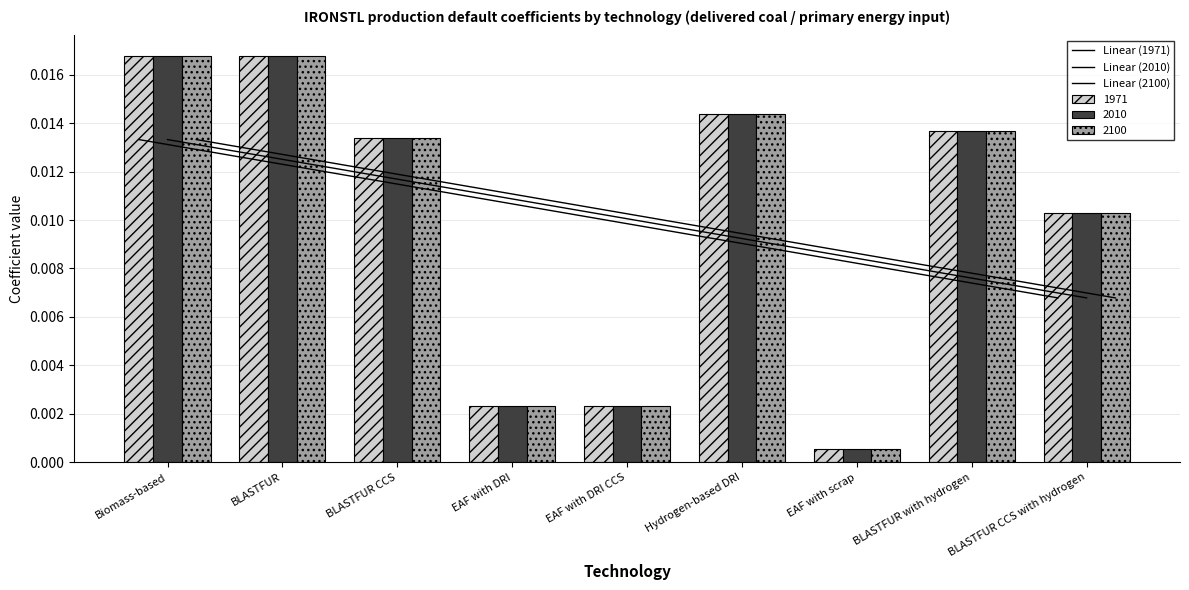

Is it true that Linear (2100) equals 0.0 at Biomass-based?

False